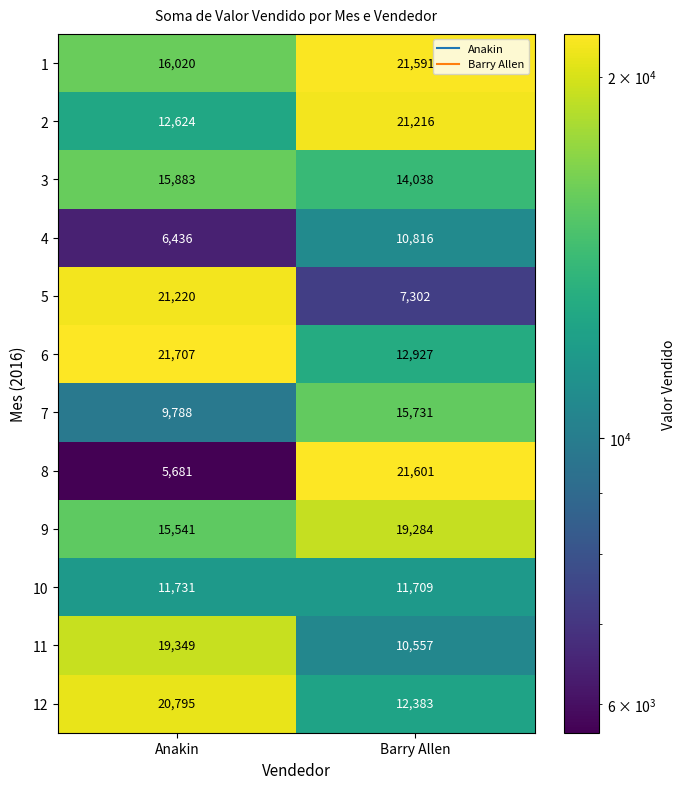

Which series has the largest total across all categories?

1